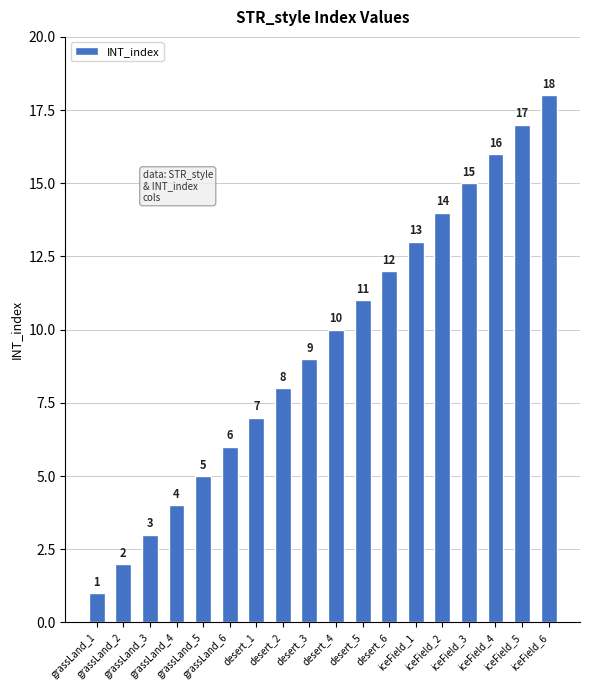

At which label is the value closest to 9?

desert_3